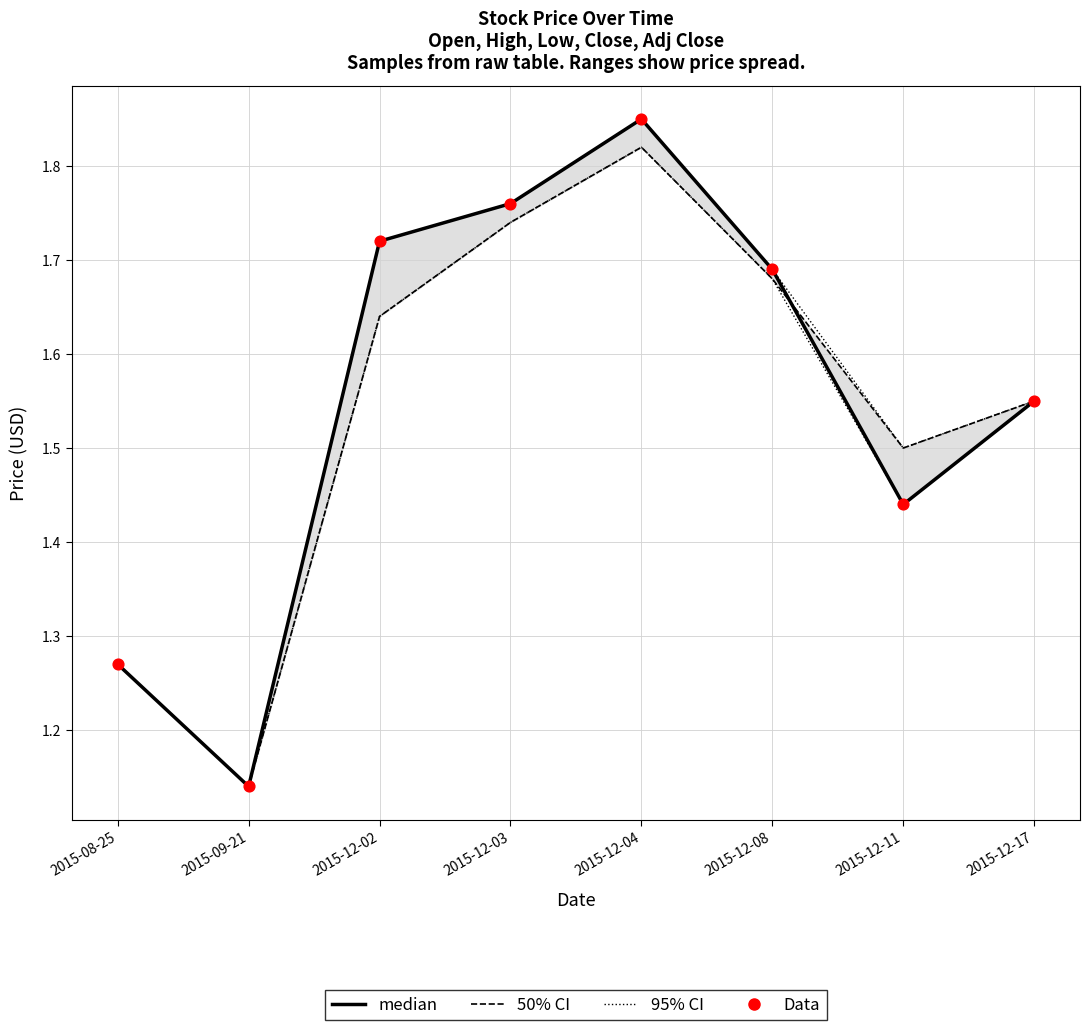

Which series has the widest spread of Y values?

median